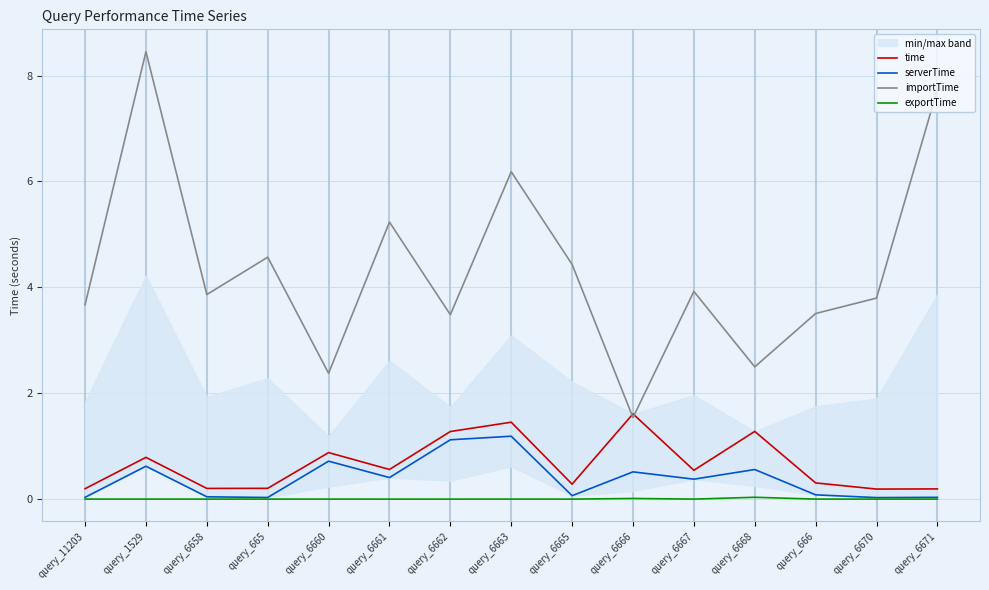

What is the difference between the highest and lowest values at query_6658?

3.9